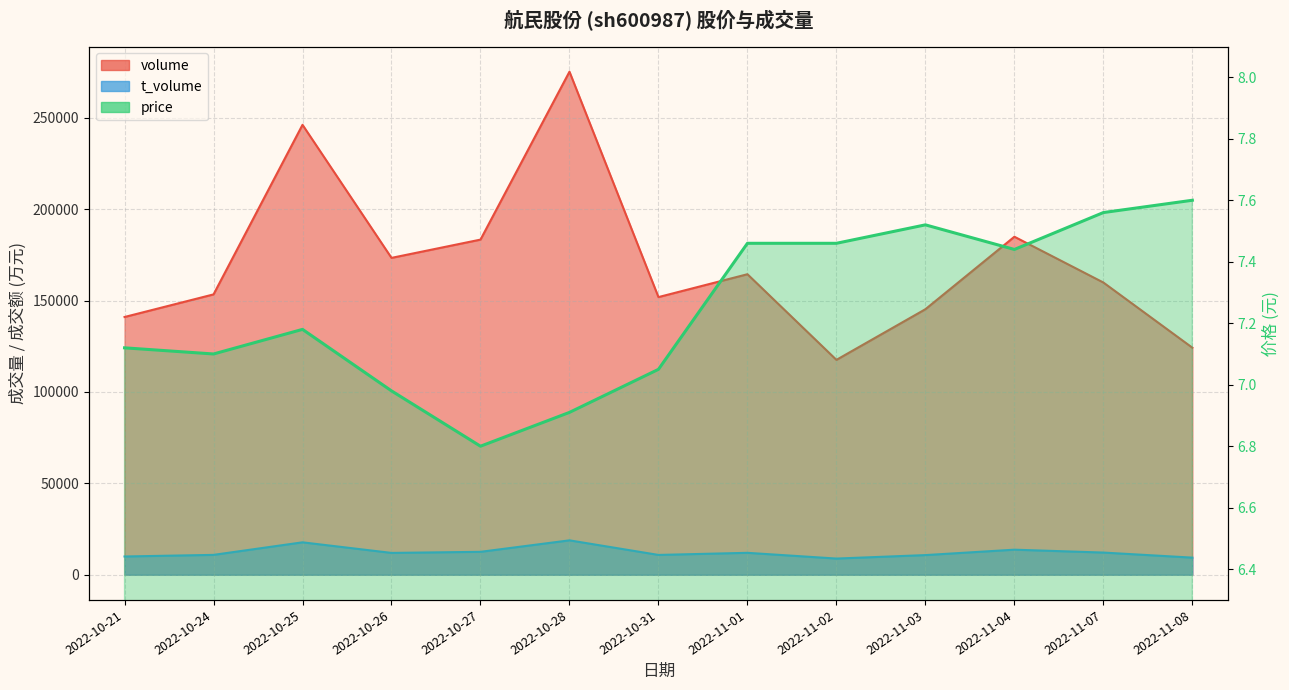

True or false: volume has a value of 184917.0 at 2022-11-04.

True